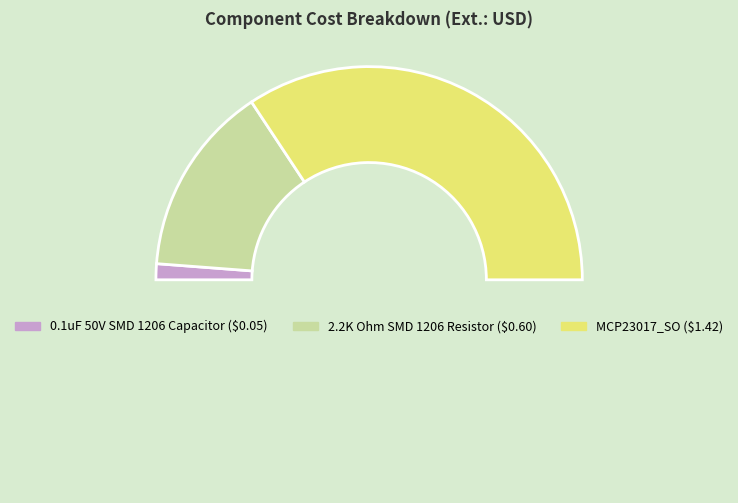

Count the number of slices in the pie.

4